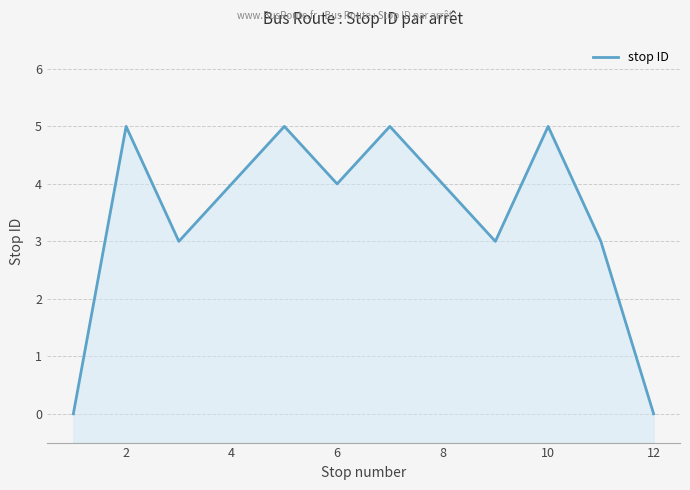

Count the values in the range 3 to 5.

10